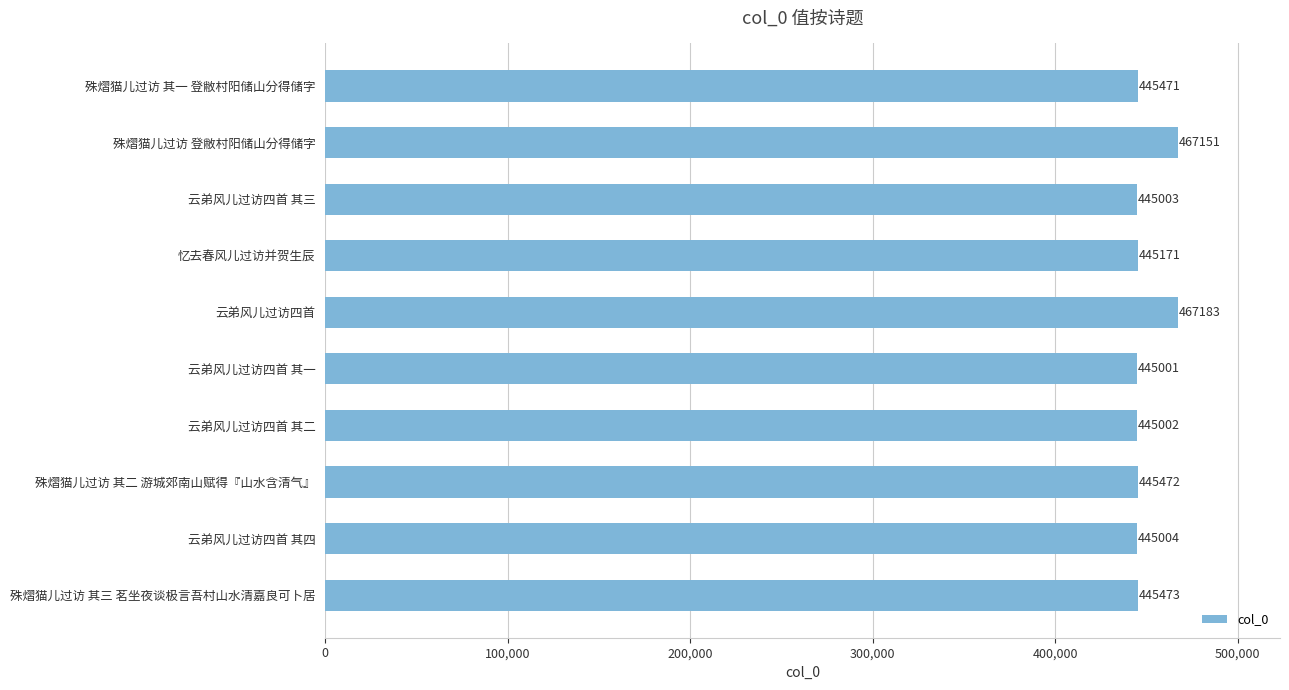

The chart shows a value of 467183 at 云弟风儿过访四首. True or false?

True